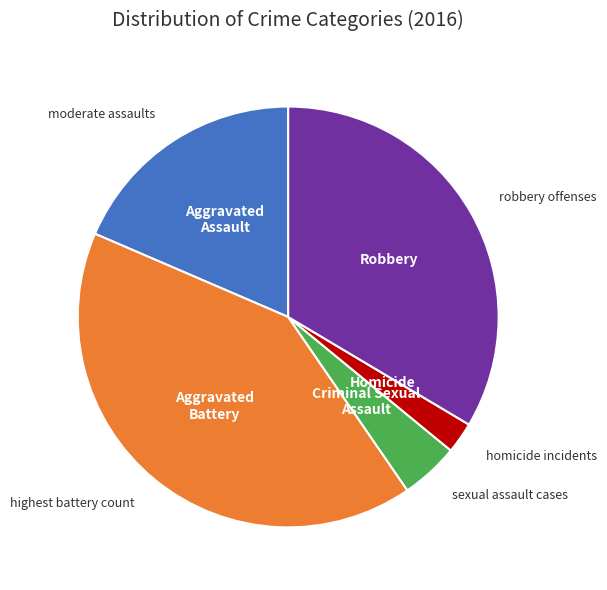

Does any single category account for the majority?

No